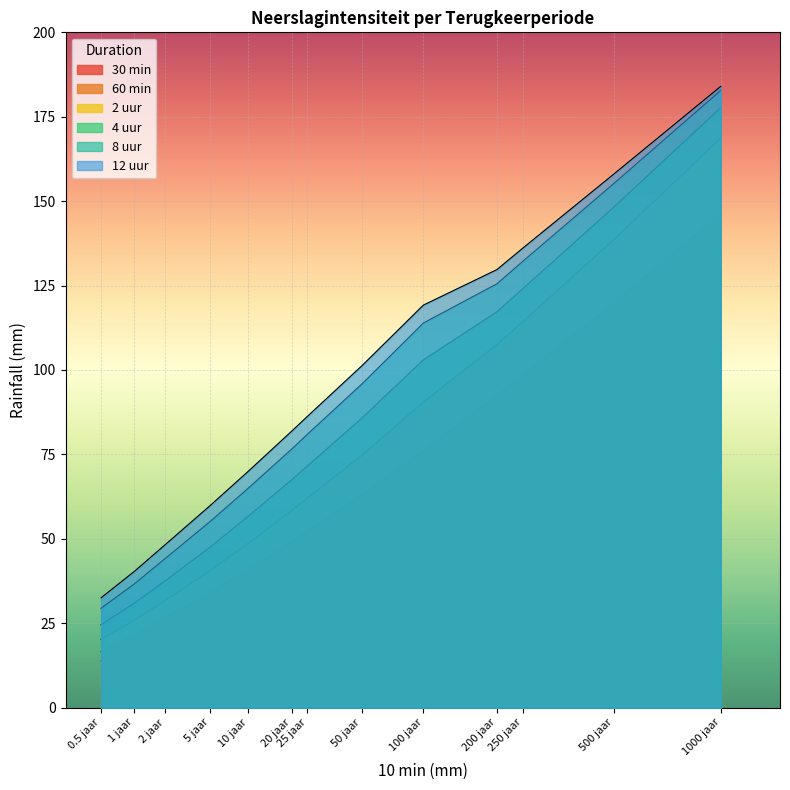

What is the maximum value shown in the chart?

184.0